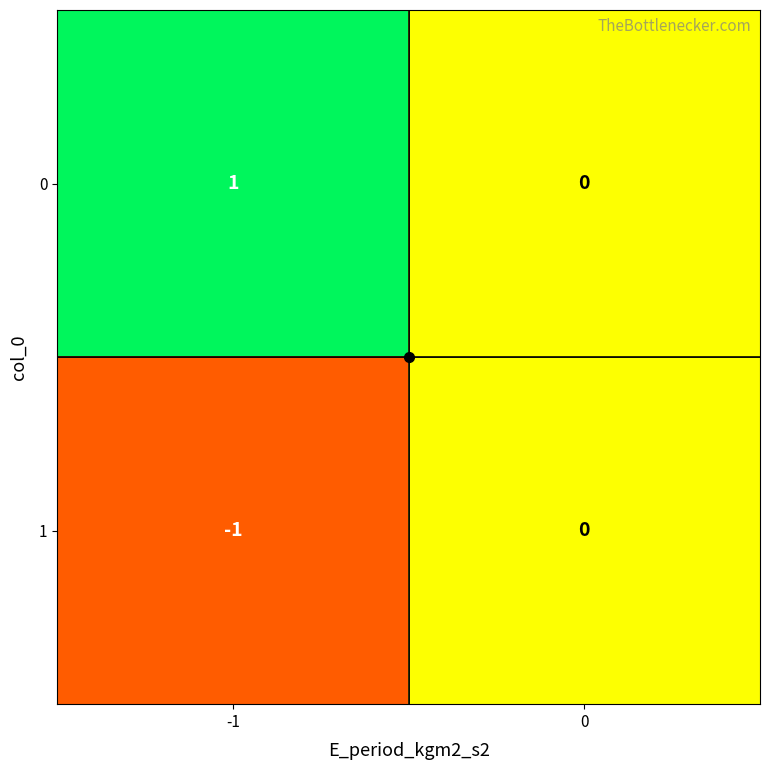

Is it true that 0 equals 1 at -1?

True